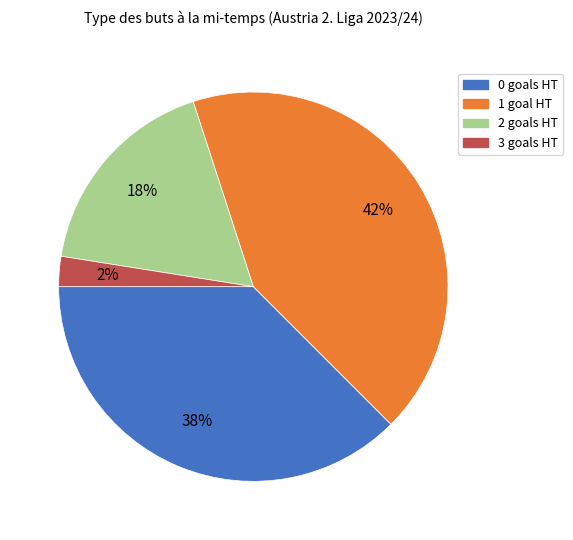

Which has a higher value, 1 goal HT or 0 goals HT?

1 goal HT